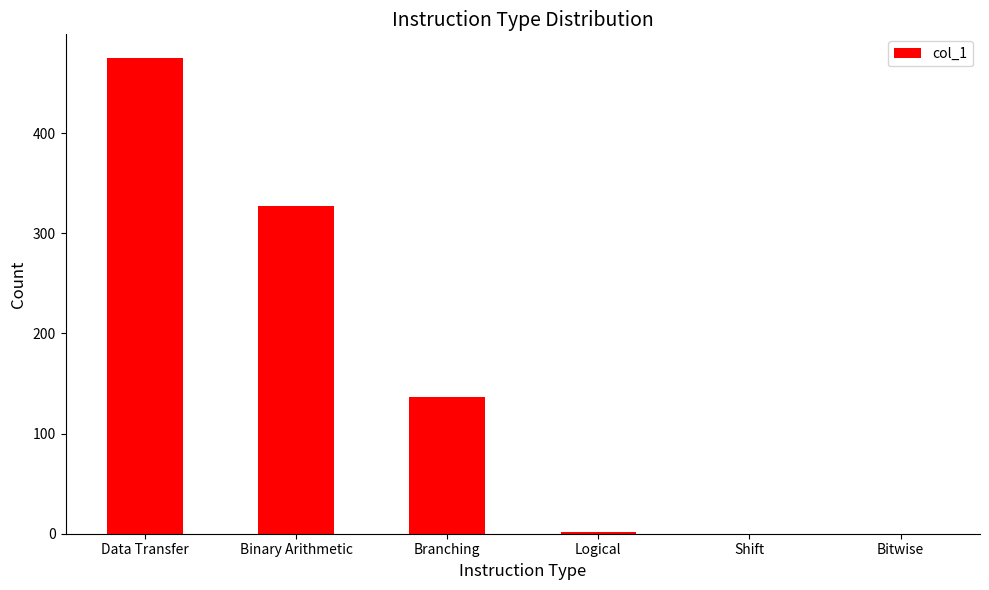

At which label is the value closest to 237?

Binary Arithmetic